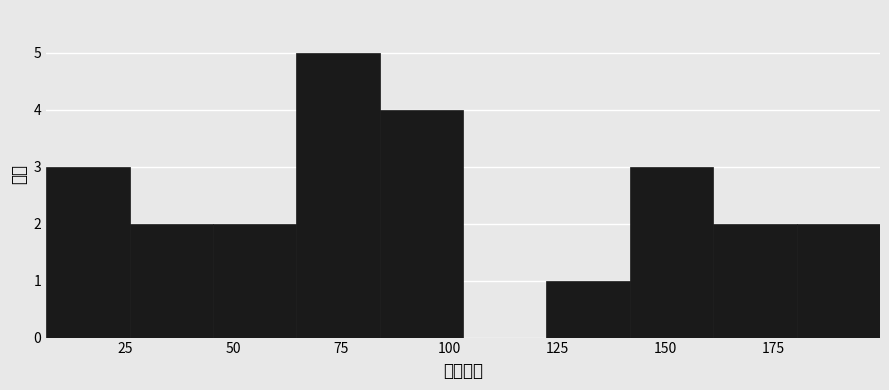

Read against the x-axis, roughly where is the centre of the tallest bar?

75